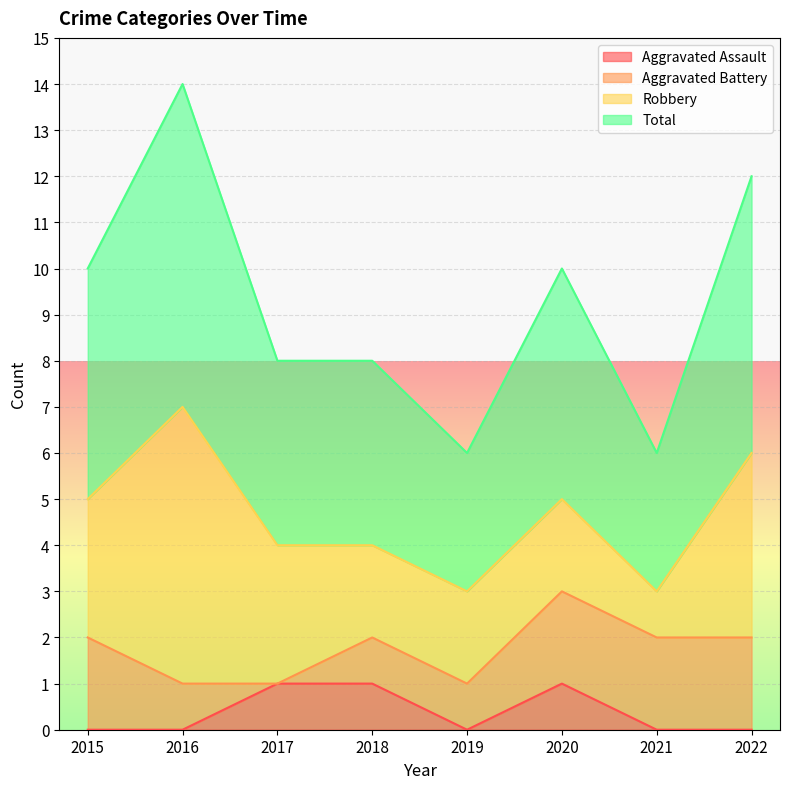

The Aggravated Assault series shows 1 at 2020. True or false?

True